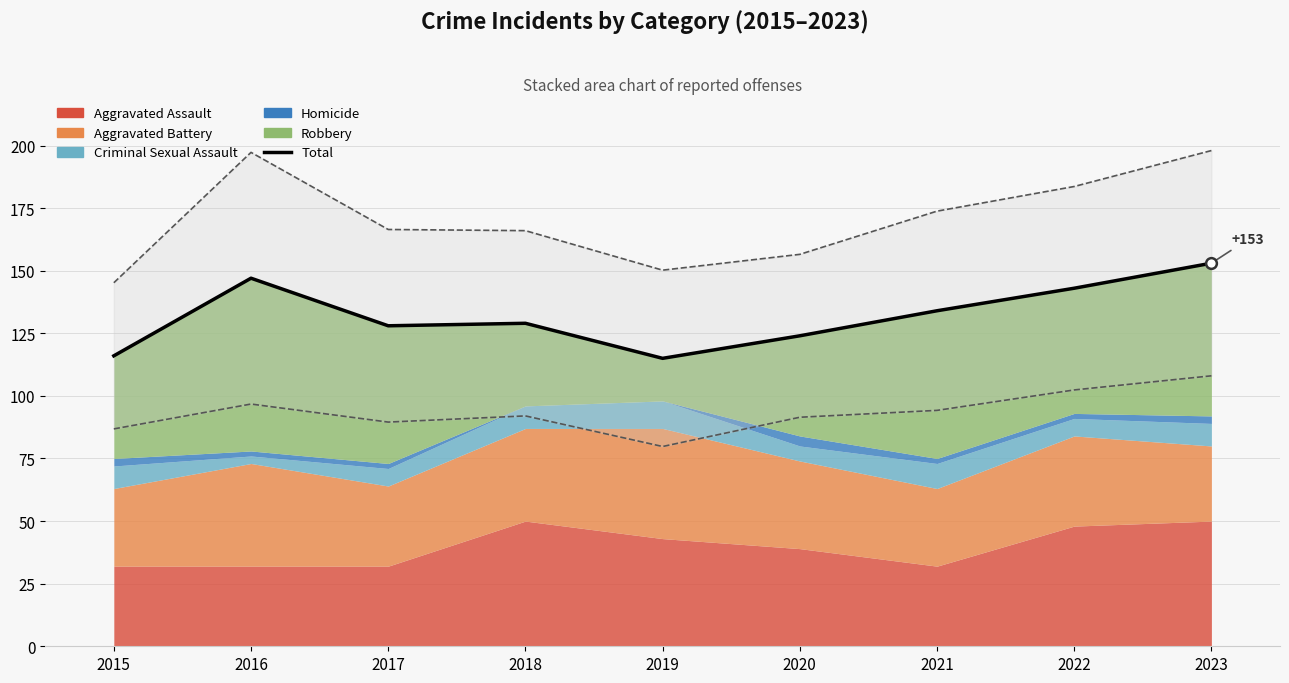

Which has a higher value, 2017 or 2022?

2022